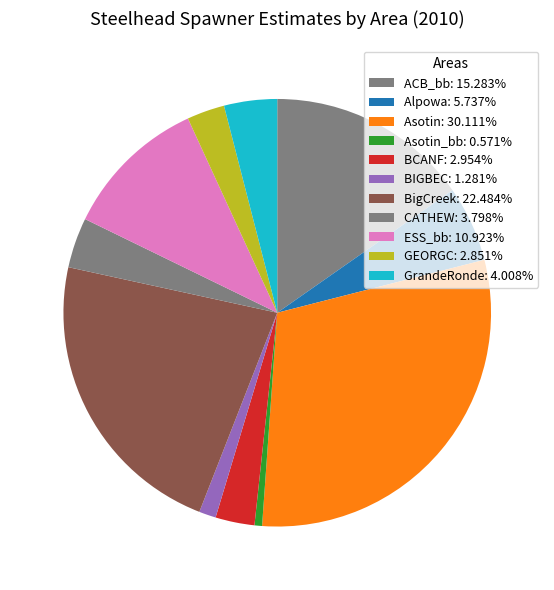

How many segments does this pie chart have?

11